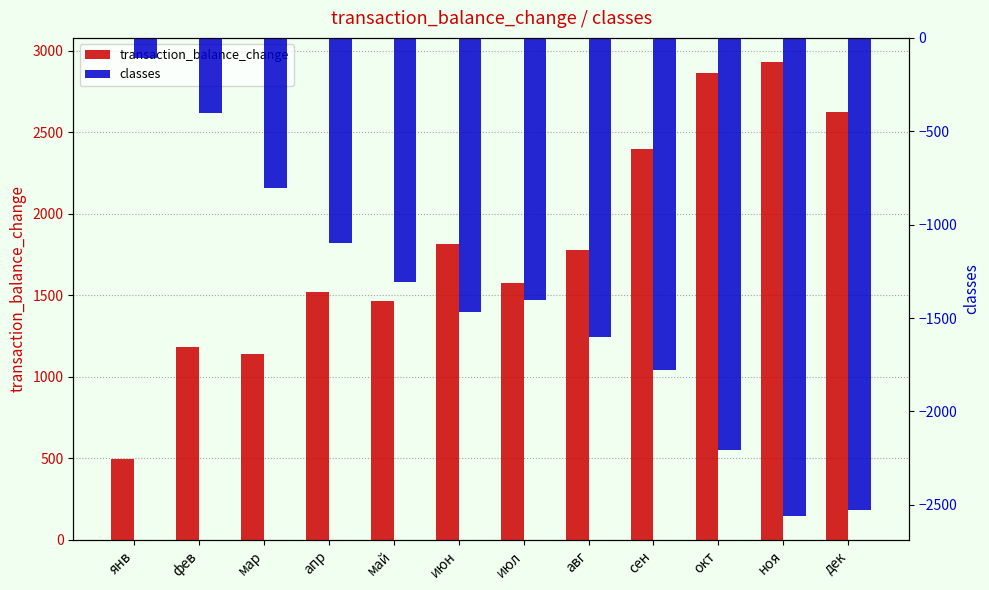

What is the maximum value for classes?

-110